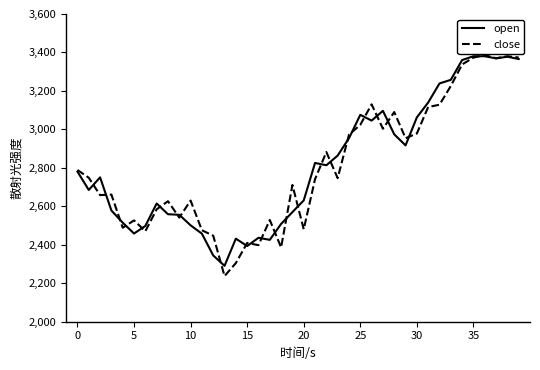

Which series has the widest spread of values?

close